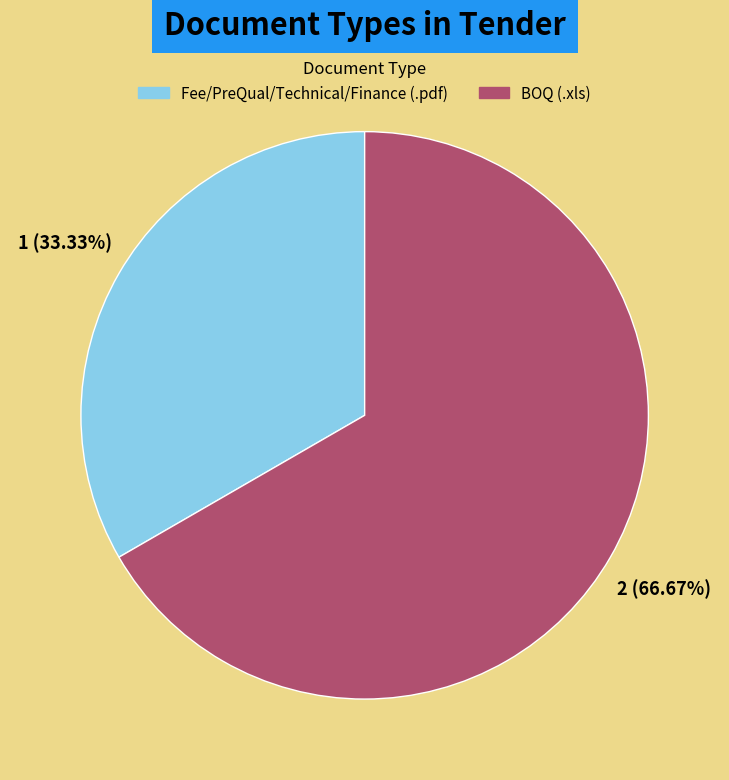

Approximately how many times larger is the value at Fee/PreQual/Technical/Finance (.pdf) compared to BOQ (.xls)?

0.5